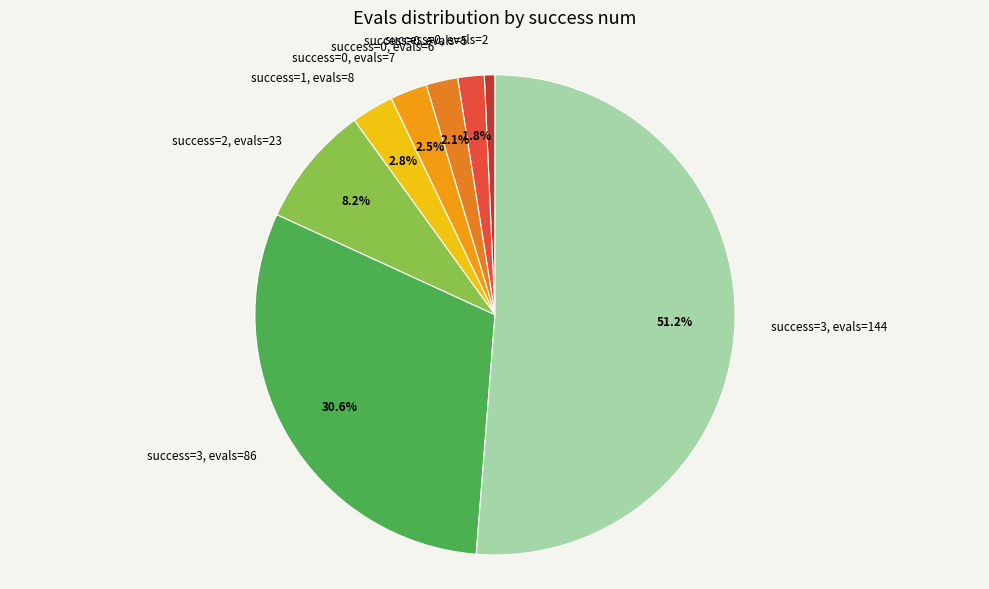

Does success=3, evals=144 account for over 50% of the chart?

Yes